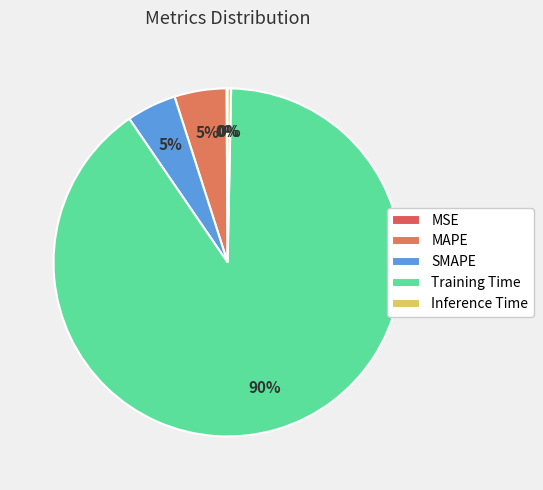

Which slice is the largest?

Training Time